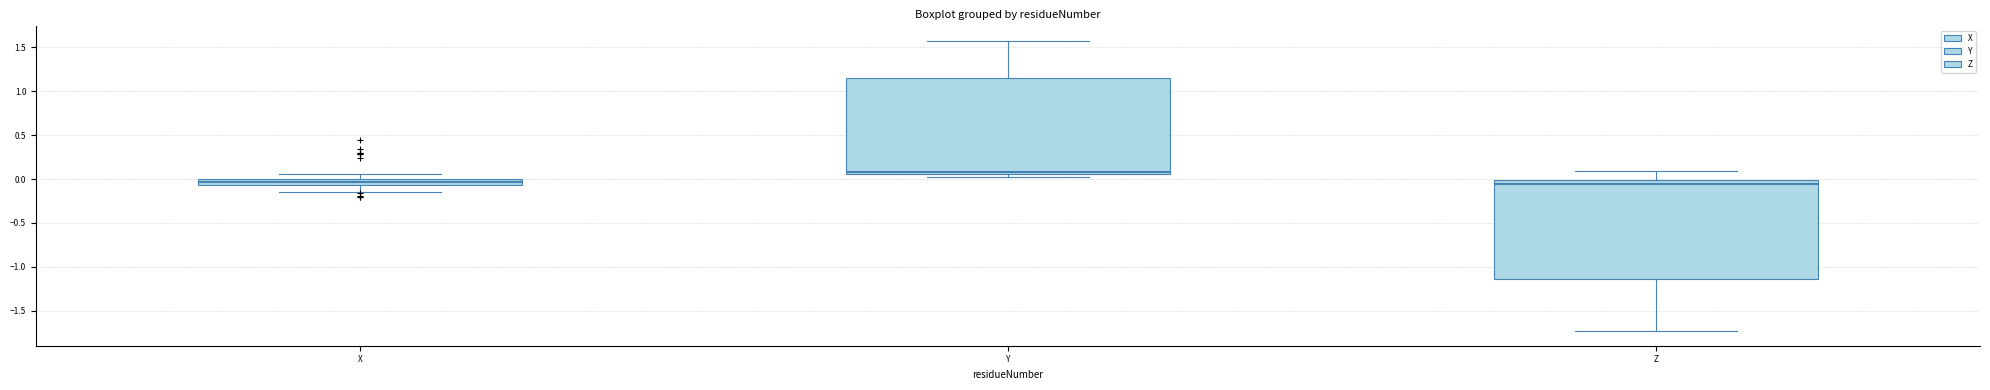

Which box has the highest median line?

Y